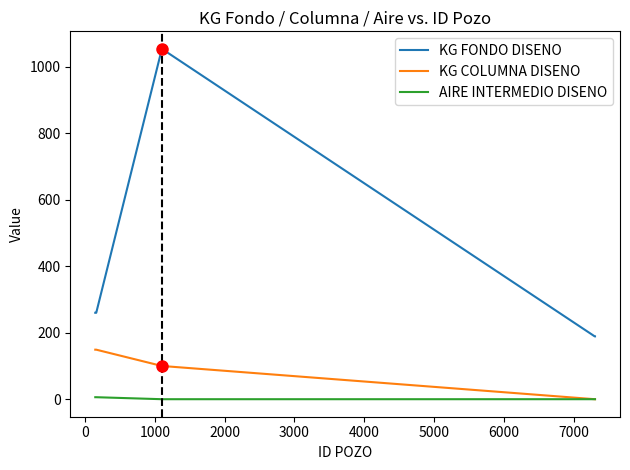

In KG FONDO DISENO, how many points are higher than both neighbors (excluding endpoints)?

1